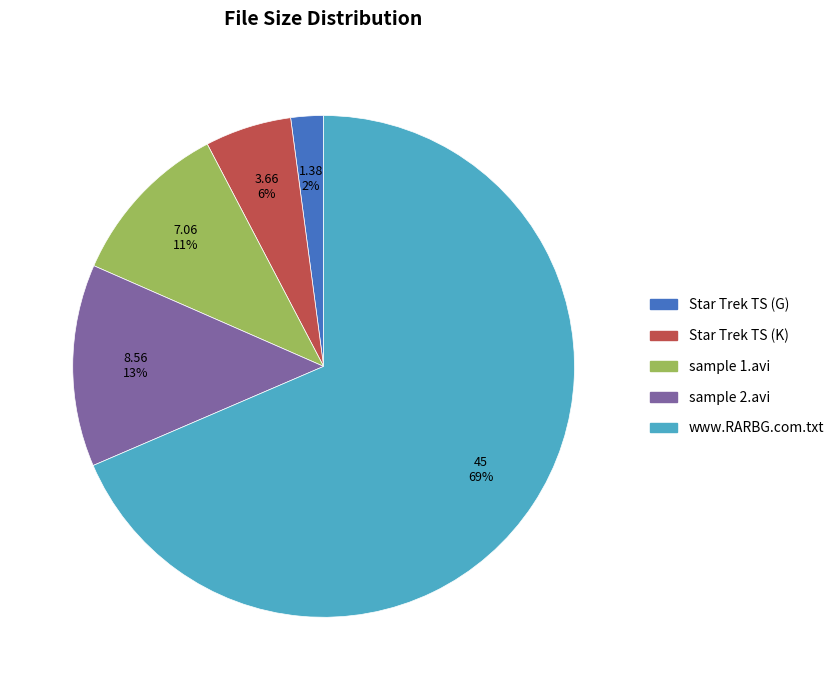

Is there a majority slice in this chart?

Yes